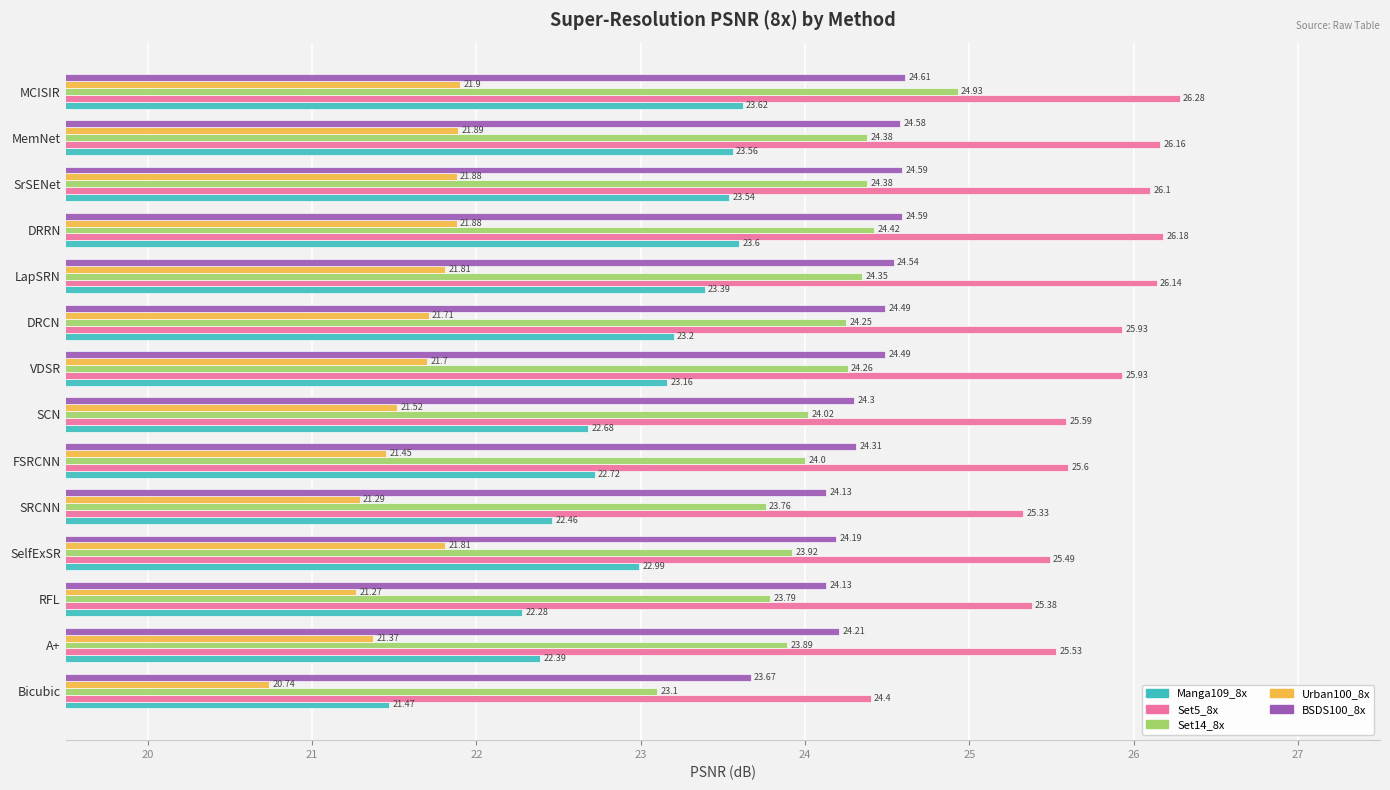

Which series changed the most between VDSR and MemNet?

Manga109_8x